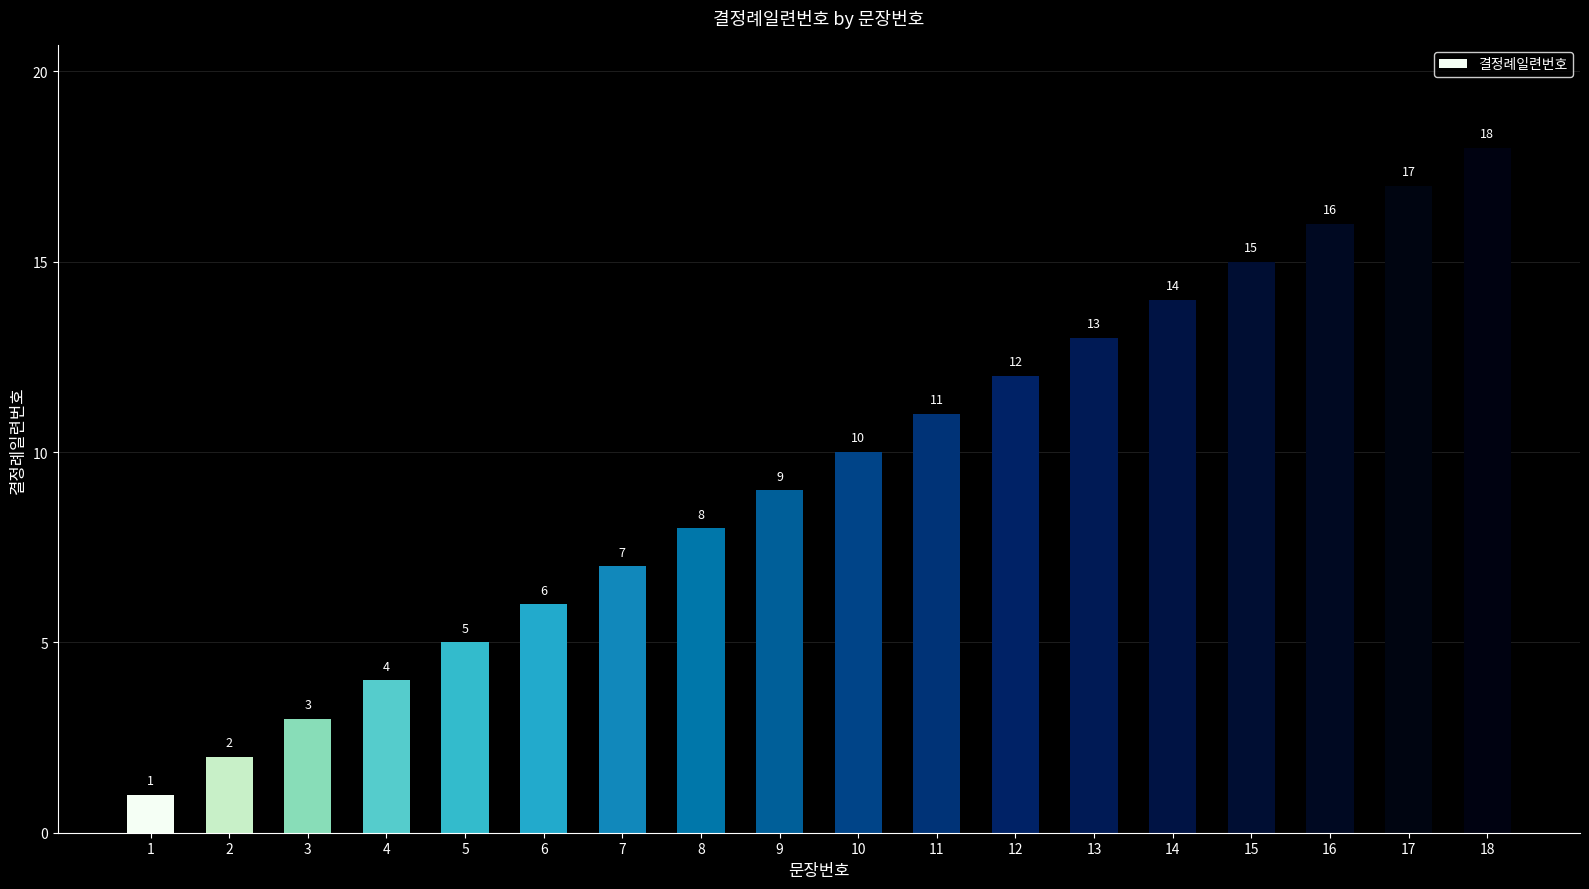

What is the value of the 6th bar from the left?

6